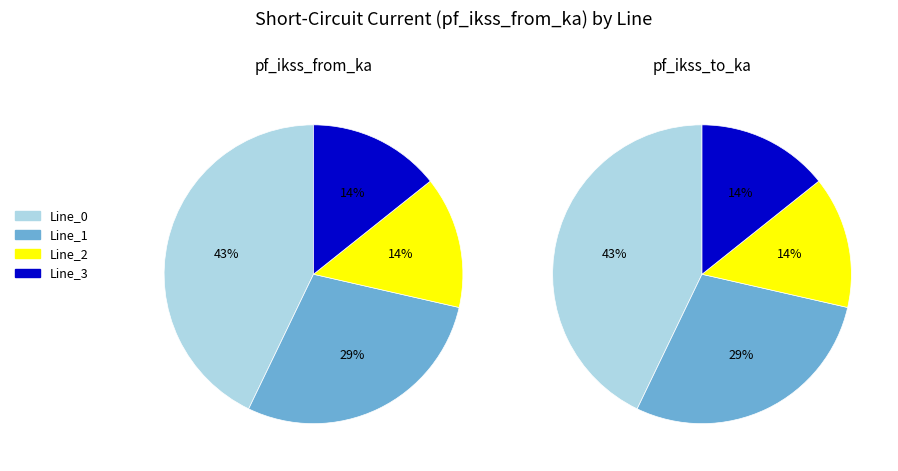

Combined, do Line_1 and Line_2 account for over 50%?

No